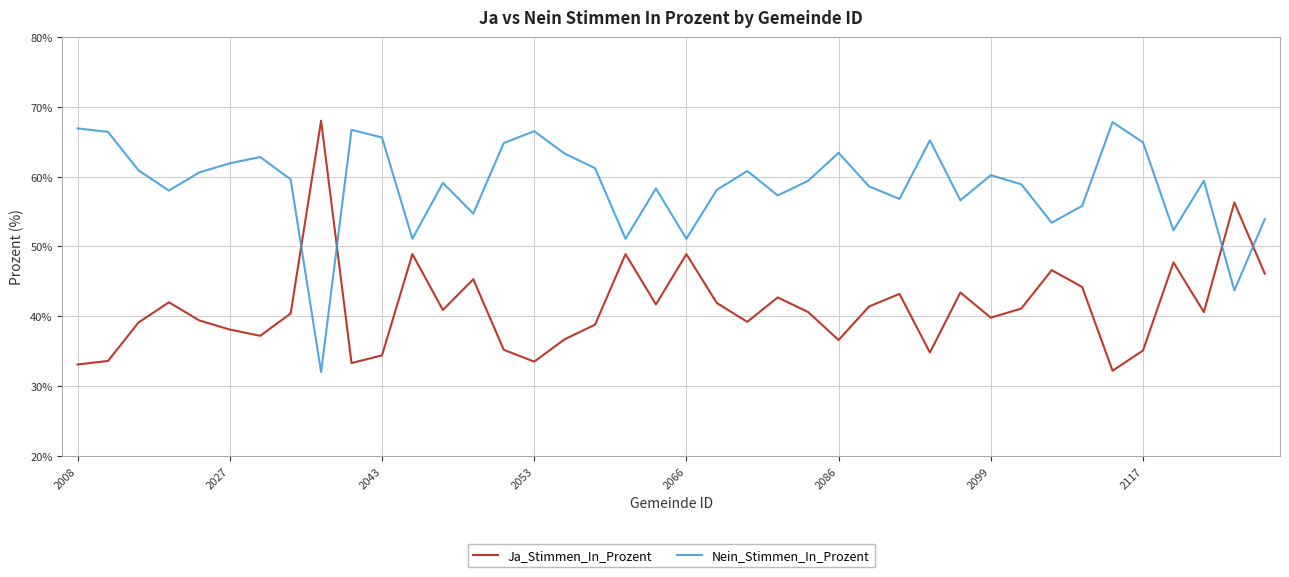

What is the maximum value shown in the chart?

68.0